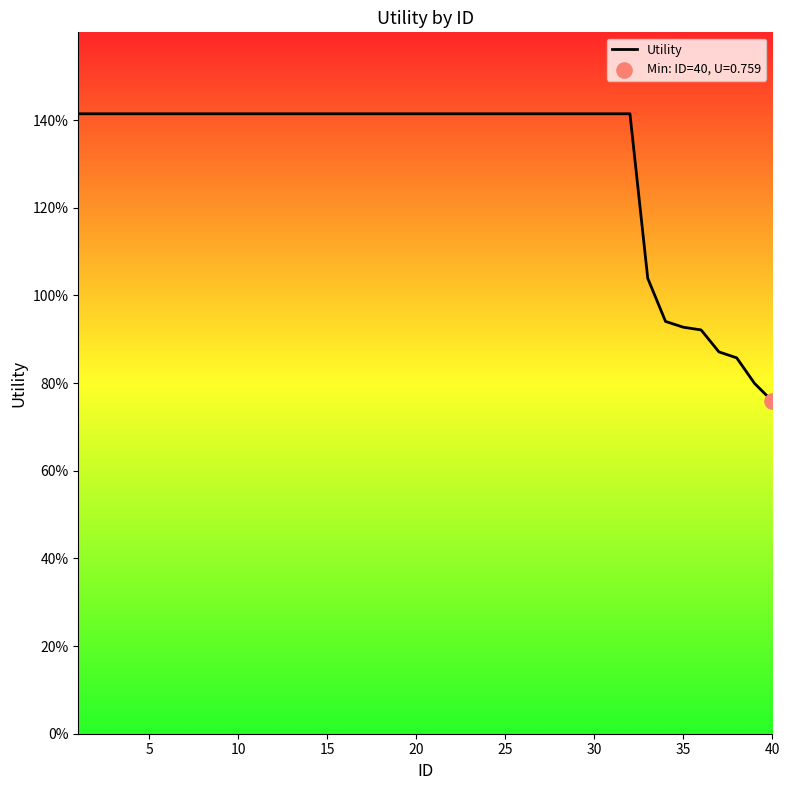

Does the chart have visible grid lines?

No